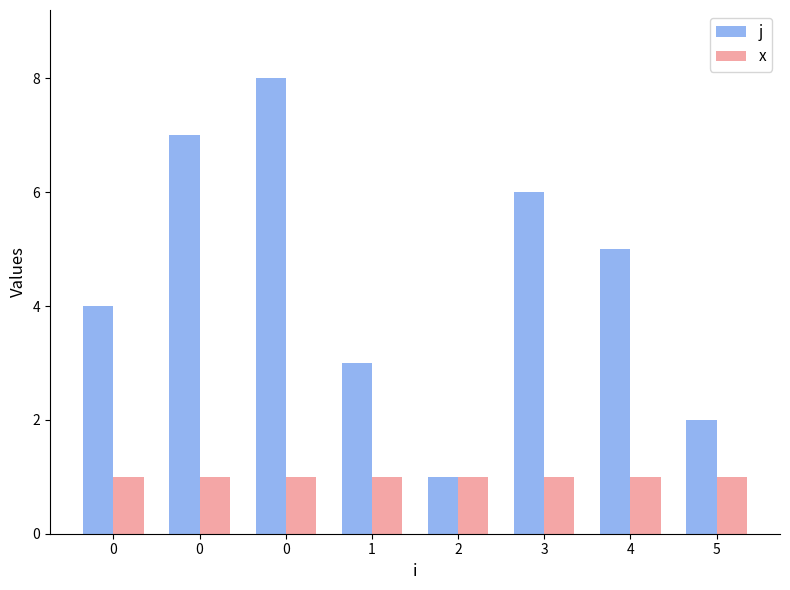

Which series has the largest total across all categories?

j